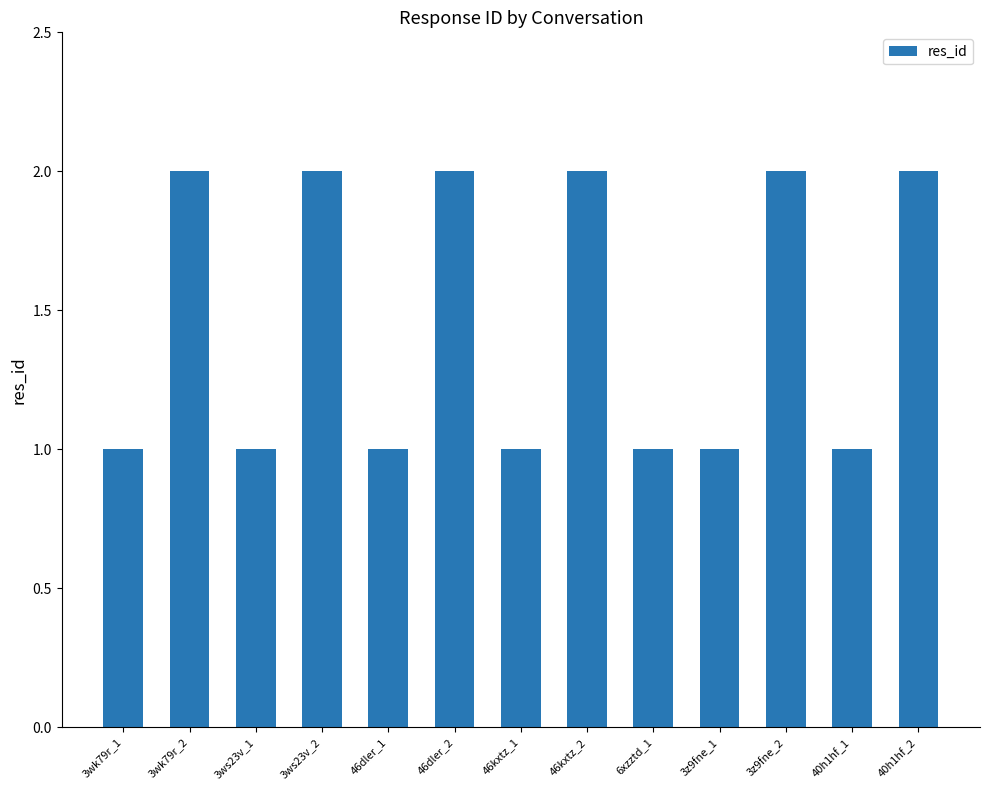

What is the ratio of the value at 46dler_1 to the value at 46kxtz_2?

0.5